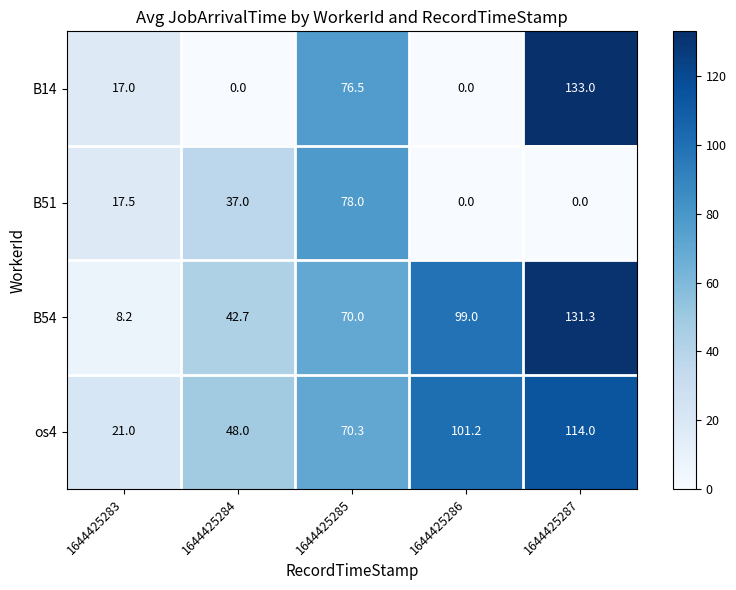

Reading left to right, extract all data points from this chart.

B14: 17.0	0.0	76.5	0.0	133.0
B51: 17.5	37.0	78.0	0.0	0.0
B54: 8.2	42.7	70.0	99.0	131.3
os4: 21.0	48.0	70.3	101.2	114.0